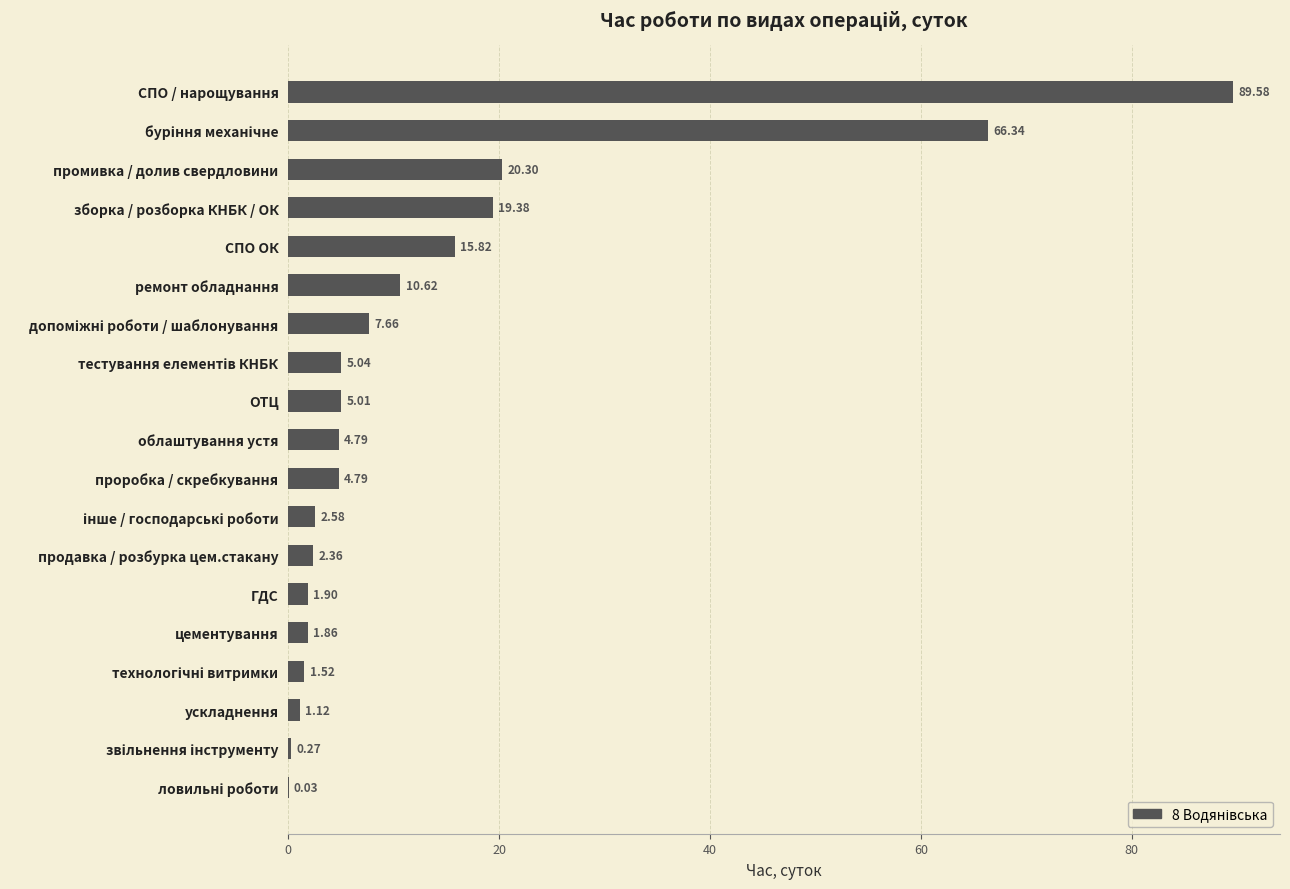

At which category does the chart reach its peak across all series?

СПО / нарощування